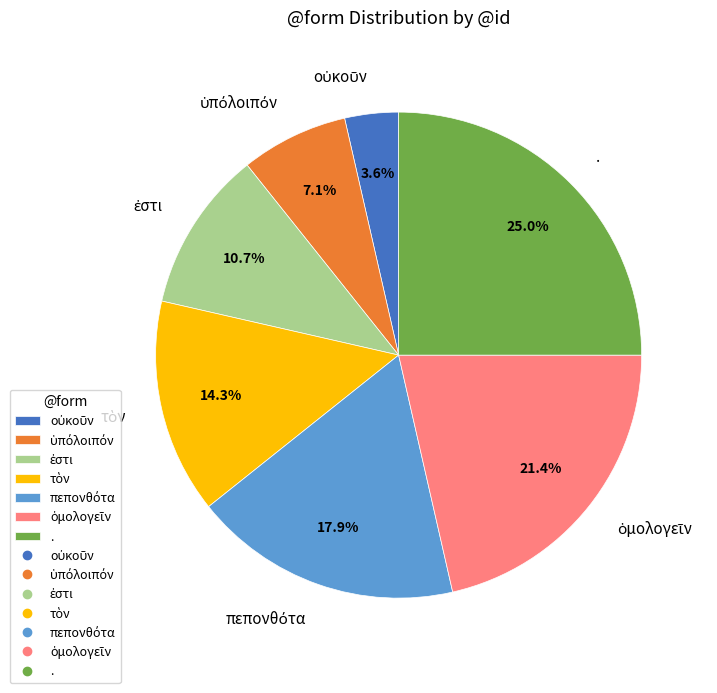

Which category has the biggest portion of the pie?

.